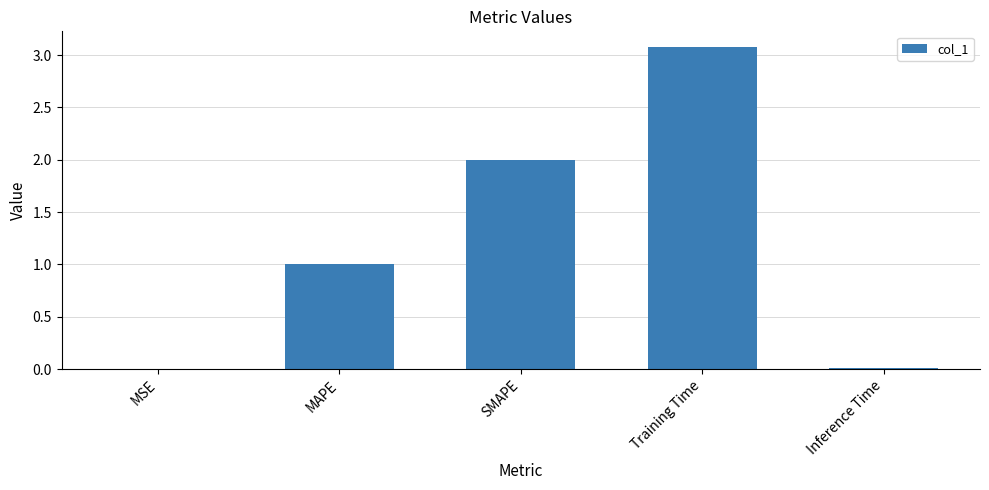

What value does the data have at MAPE?

1.0